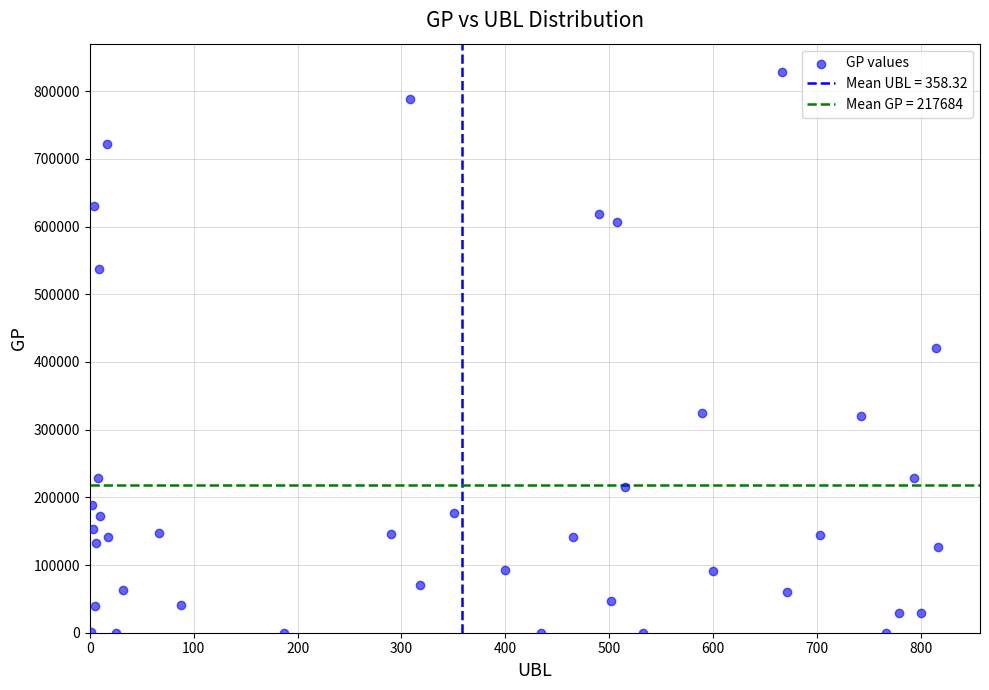

What is the range of Y values (max minus min)?

828681